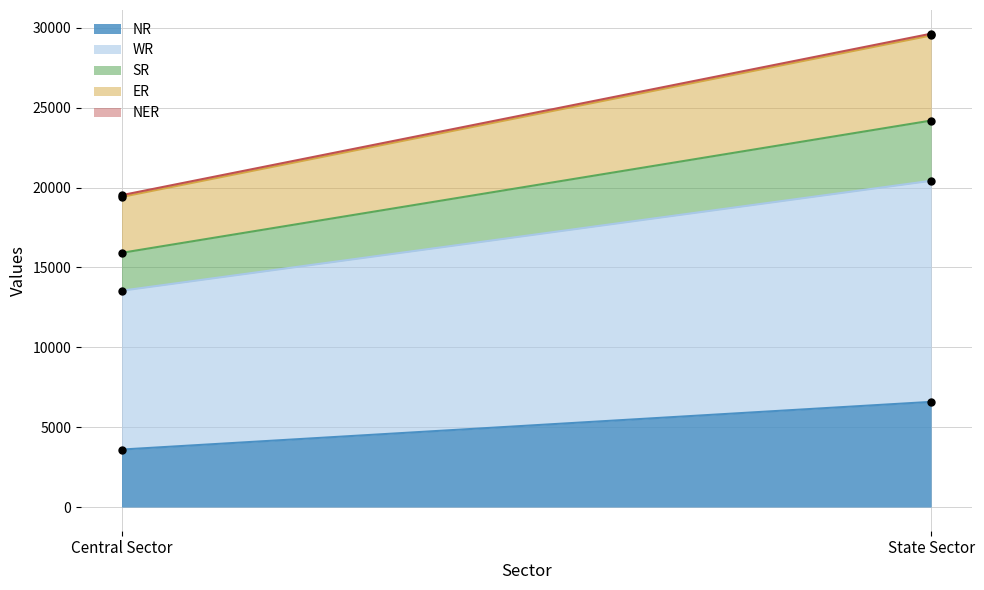

Which series has the largest total across all categories?

WR